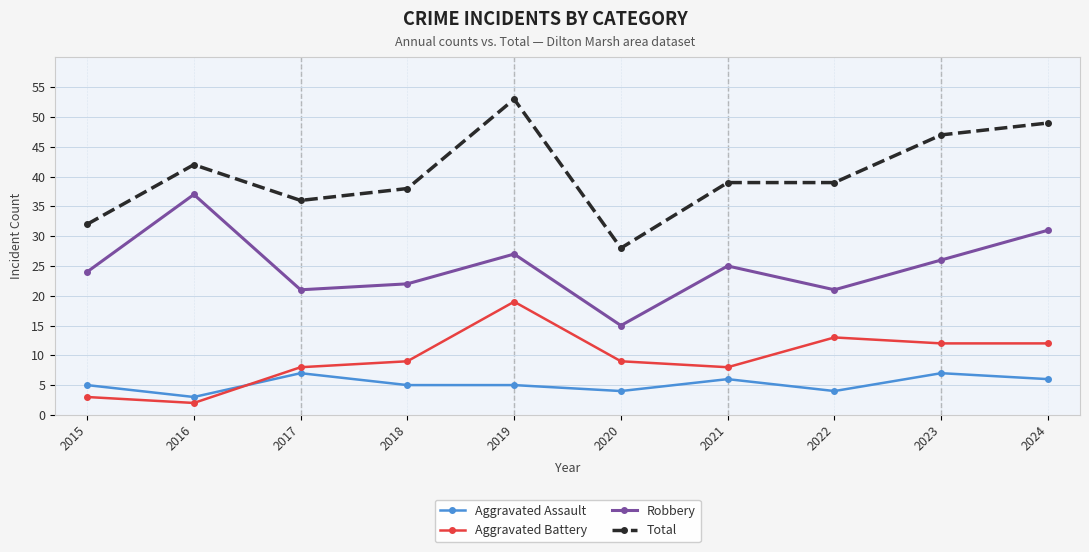

True or false: Robbery has more than 0 points higher than both neighbors.

True